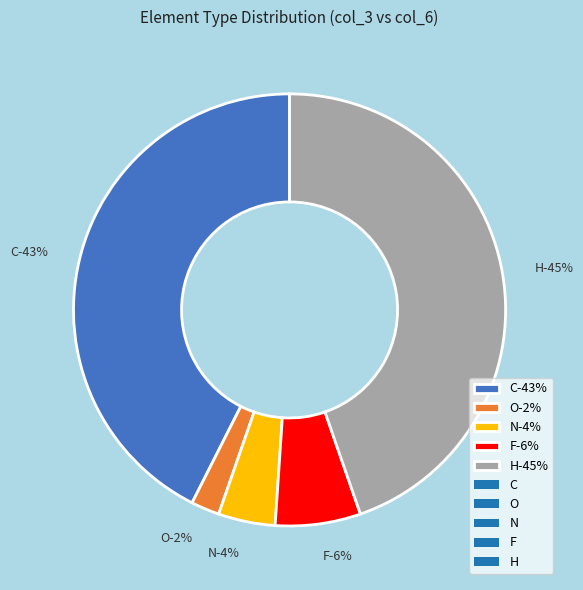

Which category has the smallest portion of the pie?

O